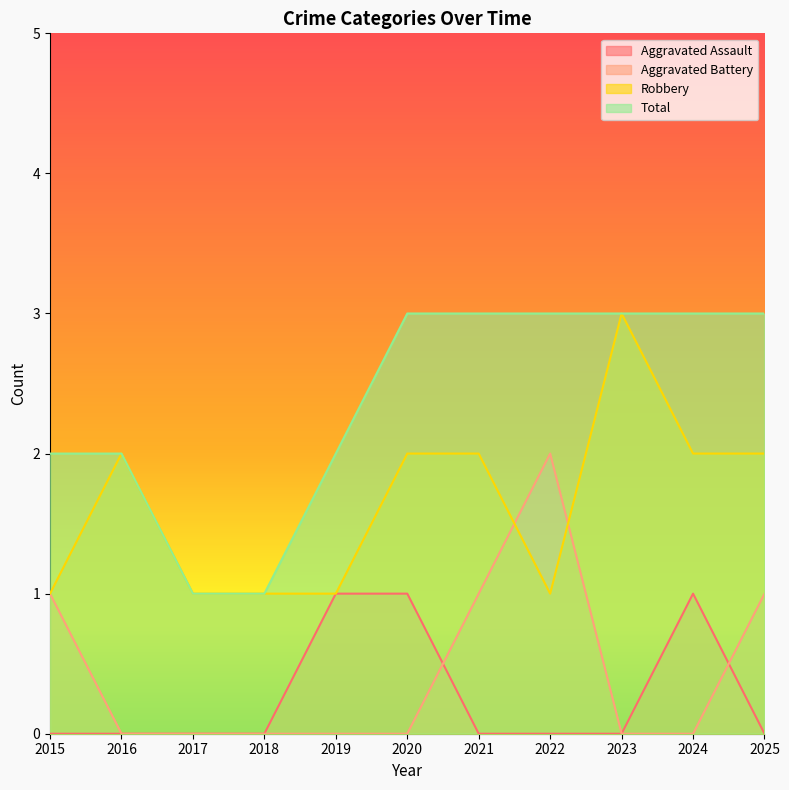

List the labels in order of Aggravated Assault value, smallest first.

2015, 2016, 2017, 2018, 2021, 2022, 2023, 2025, 2019, 2020, 2024